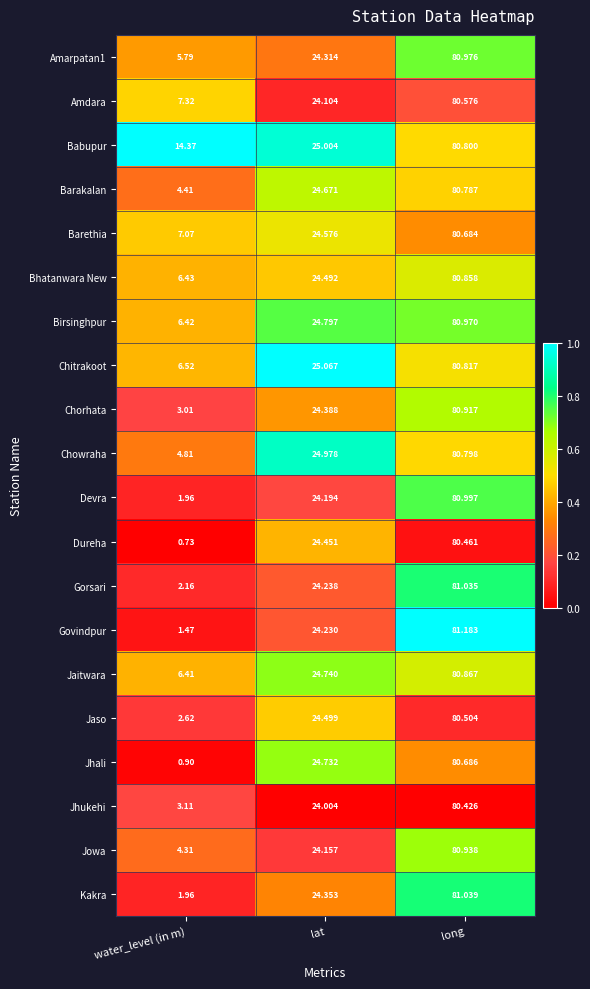

How many series are shown in this chart?

20